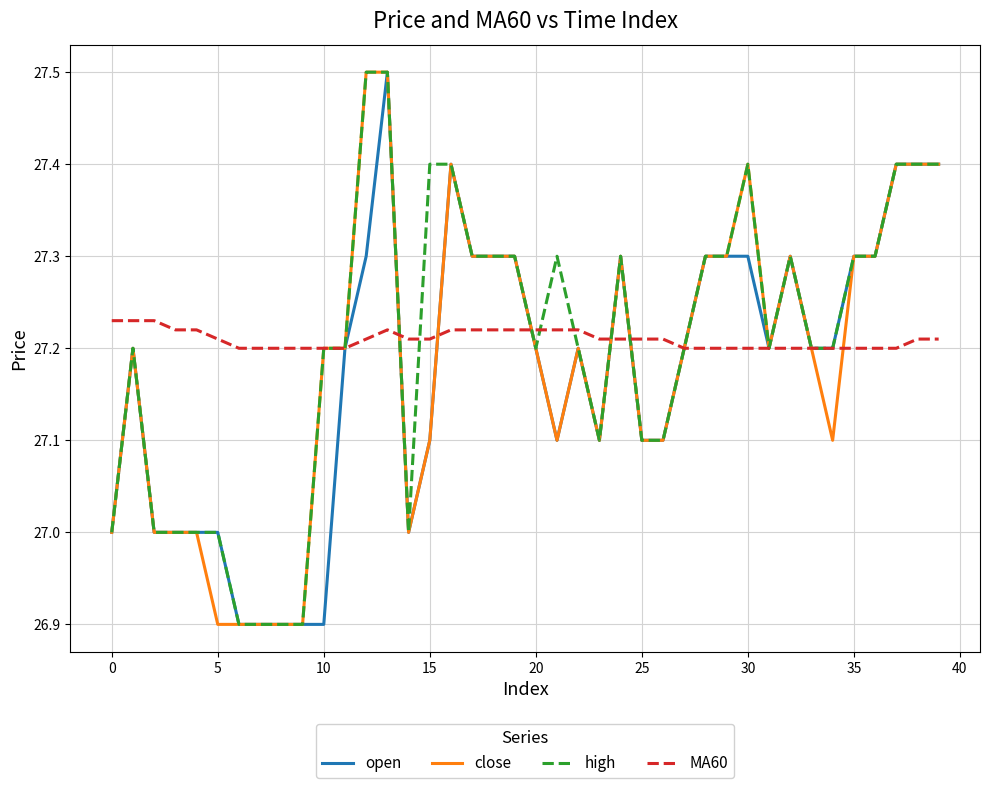

What is the greatest value displayed?

27.5